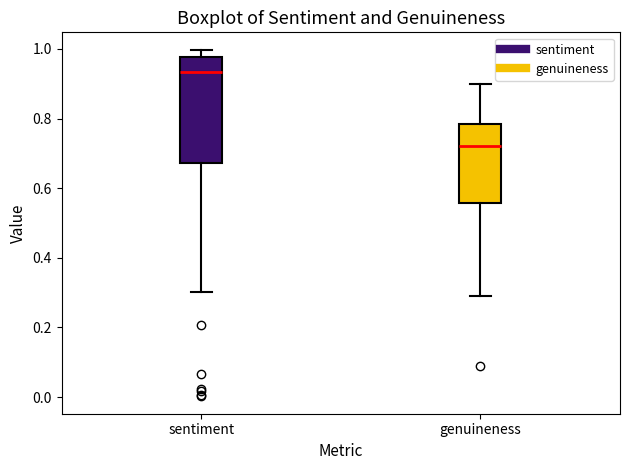

Which box has the lowest median line?

genuineness